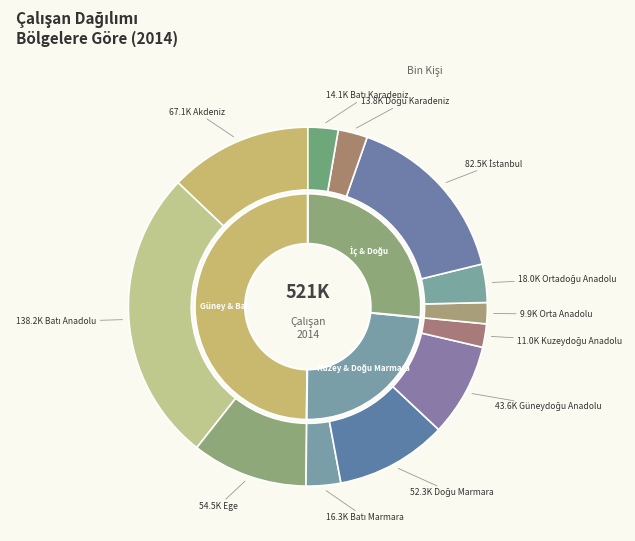

What is the smallest slice in the pie chart?

Orta Anadolu